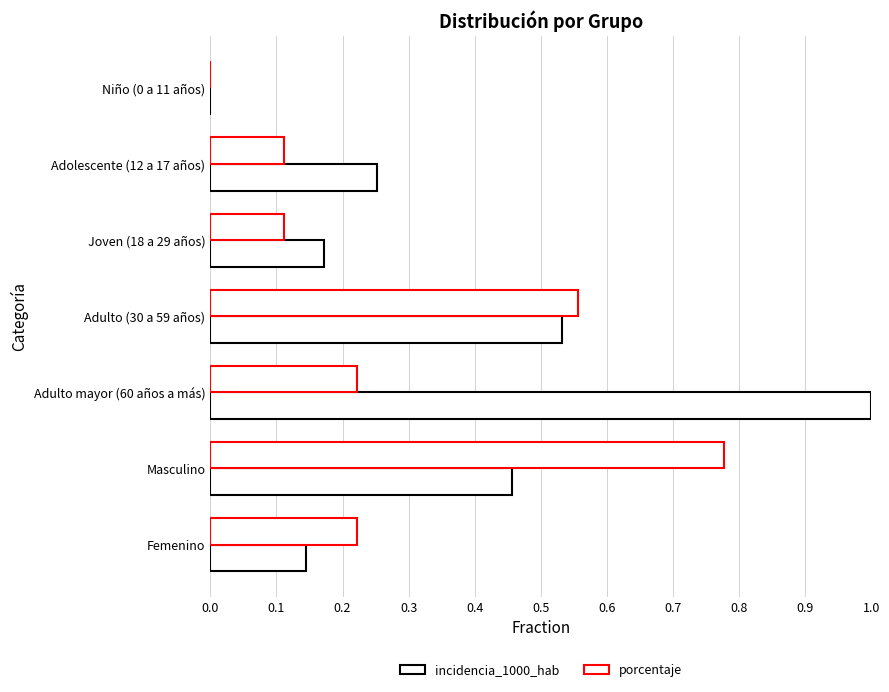

Count the number of data series in this chart.

2